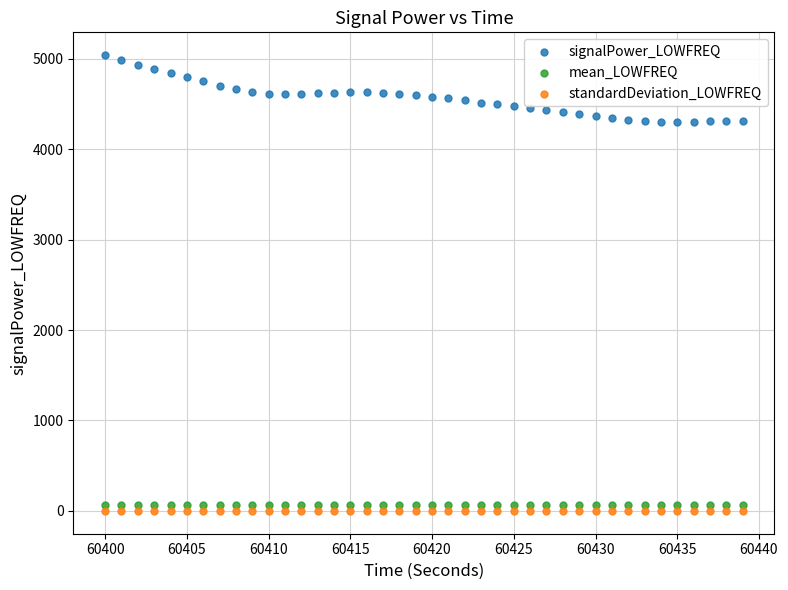

Which series contains the lowest Y value?

standardDeviation_LOWFREQ